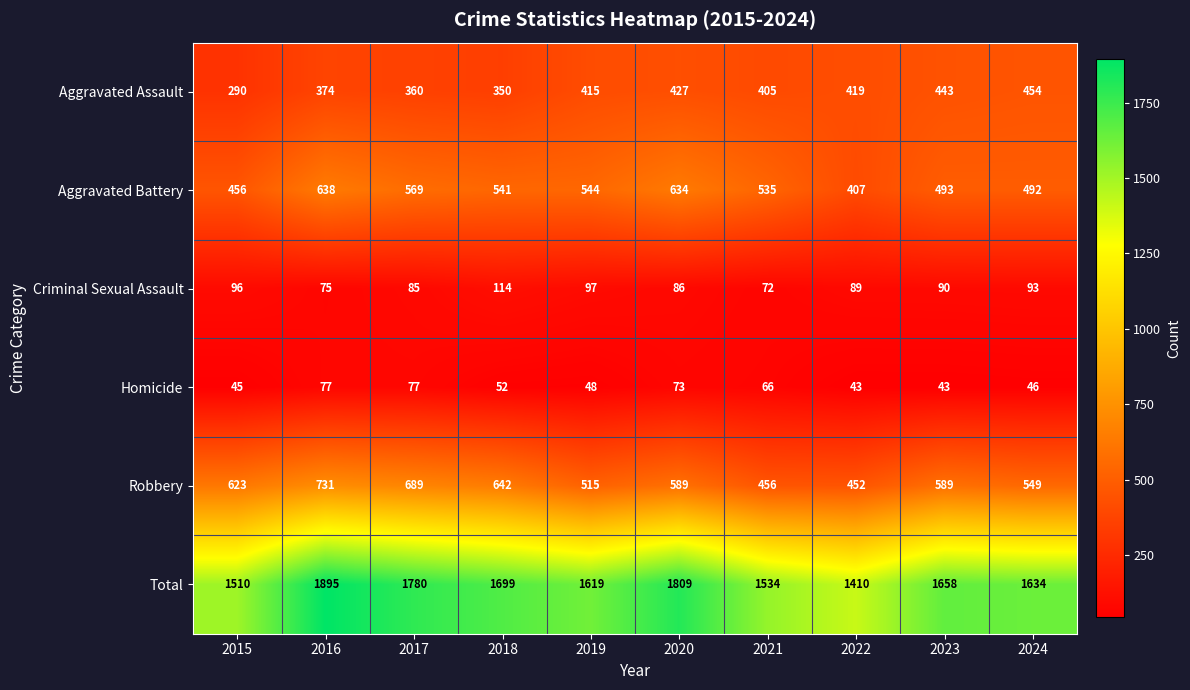

Which series changed the most between 2021 and 2022?

Aggravated Battery